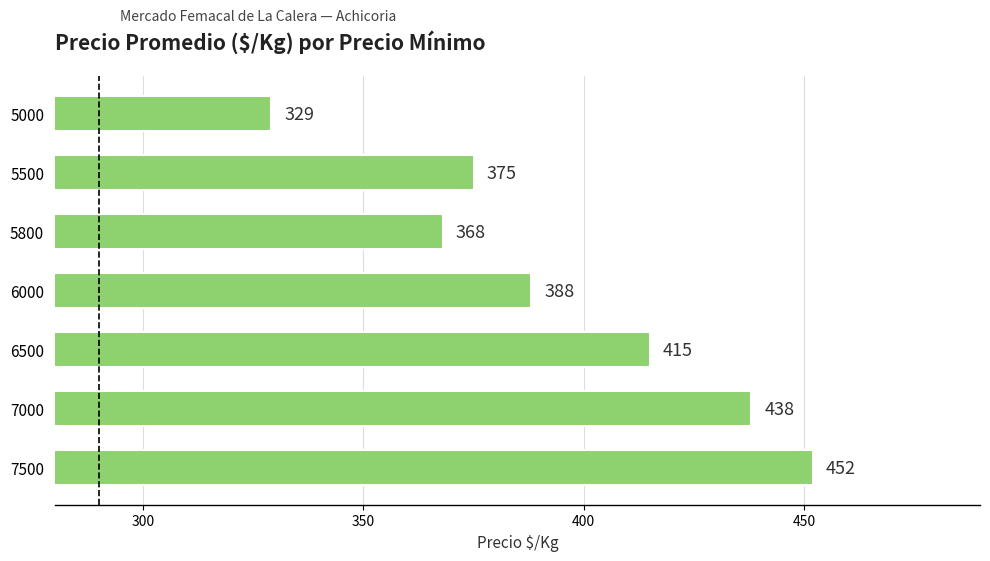

Rank the categories by value from highest to lowest.

7500, 7000, 6500, 6000, 5500, 5800, 5000